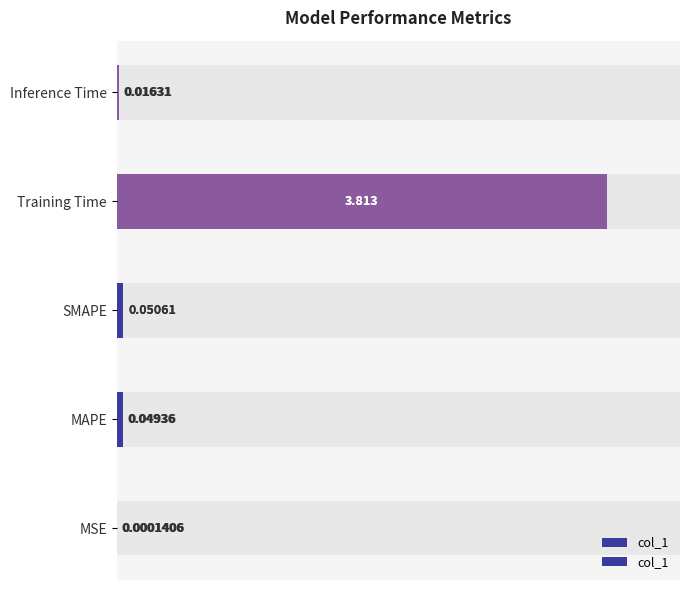

What is the difference between the maximum and minimum values?

3.8